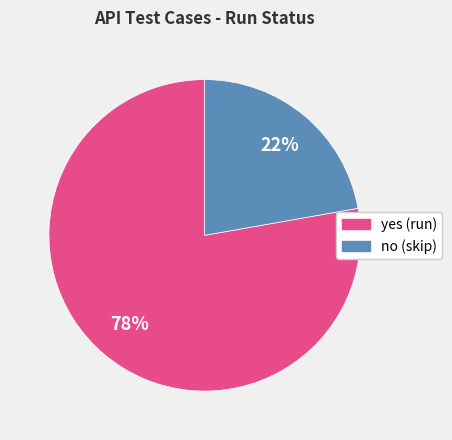

Which slice is the smallest?

no